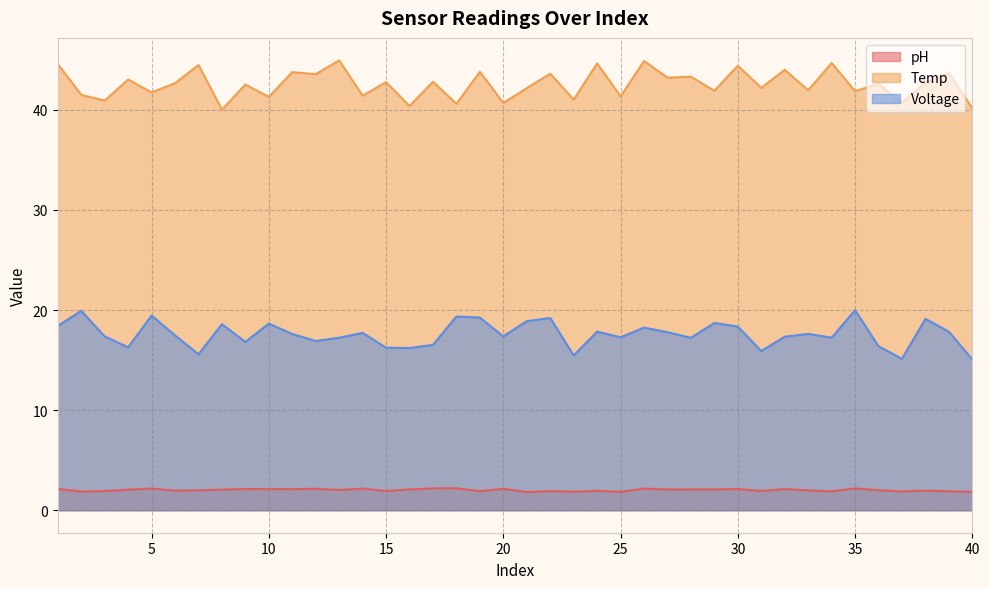

Reading right to left, what are all the values shown in this chart?

pH: 40=1.8	39=1.9	38=2.0	37=1.9	36=2.0	35=2.2	34=1.9	33=2.0	32=2.1	31=1.9	30=2.1	29=2.1	28=2.1	27=2.1	26=2.2	25=1.8	24=1.9	23=1.9	22=1.9	21=1.8	20=2.1	19=1.9	18=2.2	17=2.2	16=2.1	15=1.9	14=2.2	13=2.0	12=2.1	11=2.1	10=2.1	9=2.1	8=2.1	7=2.0	6=1.9	5=2.2	4=2.0	3=1.9	2=1.9	1=2.1
Temp: 40=40.2	39=43.7	38=42.7	37=40.7	36=42.6	35=41.9	34=44.7	33=42.0	32=44.0	31=42.2	30=44.4	29=41.9	28=43.3	27=43.2	26=44.9	25=41.4	24=44.6	23=41.0	22=43.6	21=42.2	20=40.7	19=43.8	18=40.6	17=42.8	16=40.4	15=42.8	14=41.4	13=45.0	12=43.6	11=43.8	10=41.3	9=42.5	8=40.0	7=44.5	6=42.7	5=41.8	4=43.0	3=40.9	2=41.5	1=44.6
Voltage: 40=15.1	39=17.8	38=19.1	37=15.1	36=16.4	35=20.0	34=17.2	33=17.6	32=17.3	31=15.9	30=18.4	29=18.7	28=17.2	27=17.8	26=18.2	25=17.3	24=17.8	23=15.5	22=19.2	21=18.9	20=17.4	19=19.2	18=19.4	17=16.5	16=16.2	15=16.2	14=17.7	13=17.2	12=16.9	11=17.6	10=18.6	9=16.8	8=18.6	7=15.6	6=17.5	5=19.4	4=16.3	3=17.4	2=19.9	1=18.4